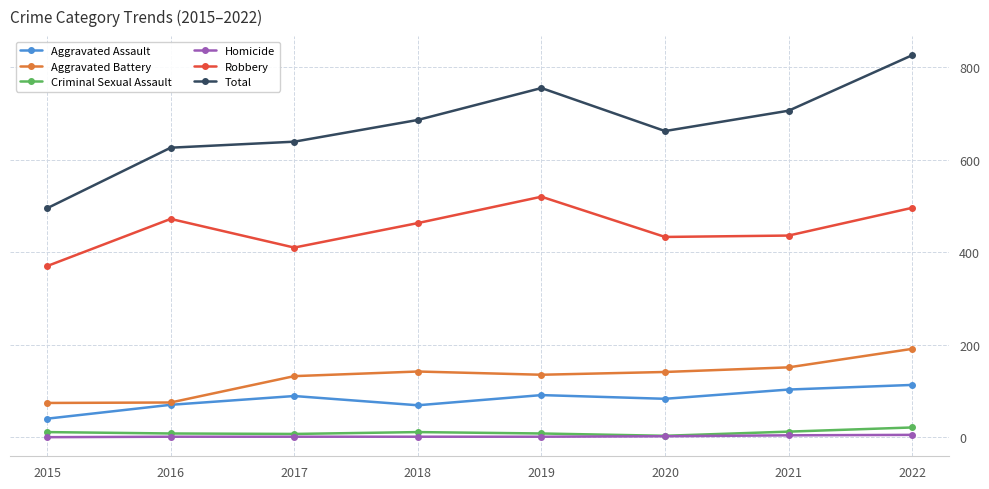

What are all the series names shown in the legend?

Aggravated Assault, Aggravated Battery, Criminal Sexual Assault, Homicide, Robbery, Total